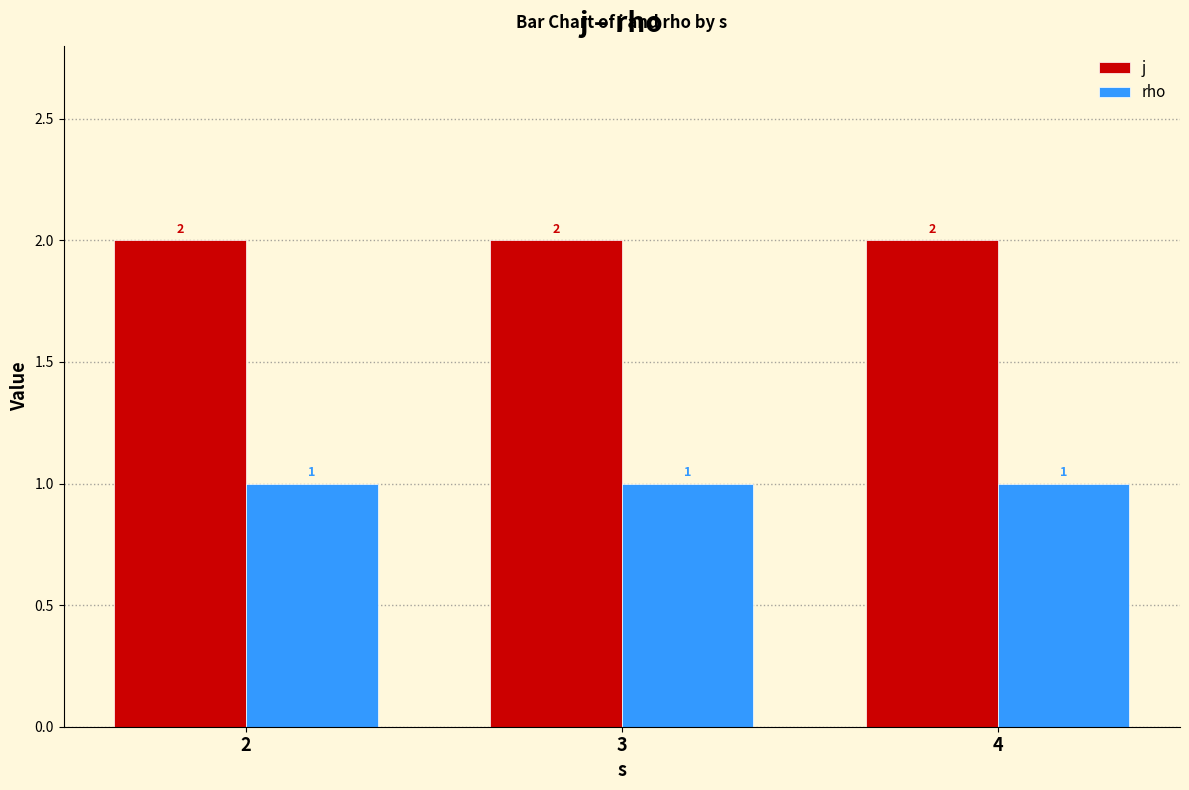

Is the value of rho at 3 greater than the value of j at 3?

No